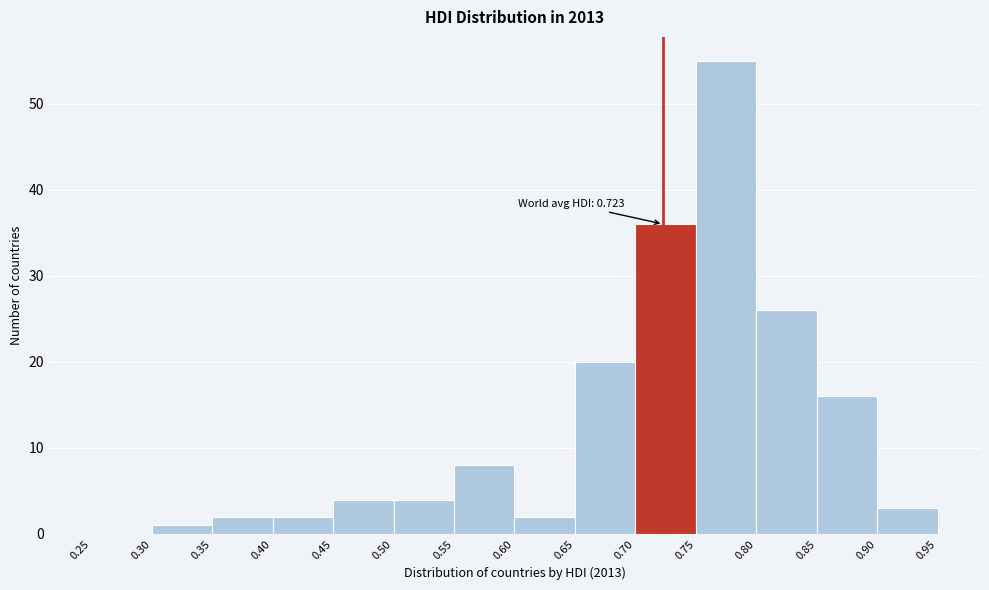

Which range on the x-axis has the tallest bar?

0.75 to 0.80